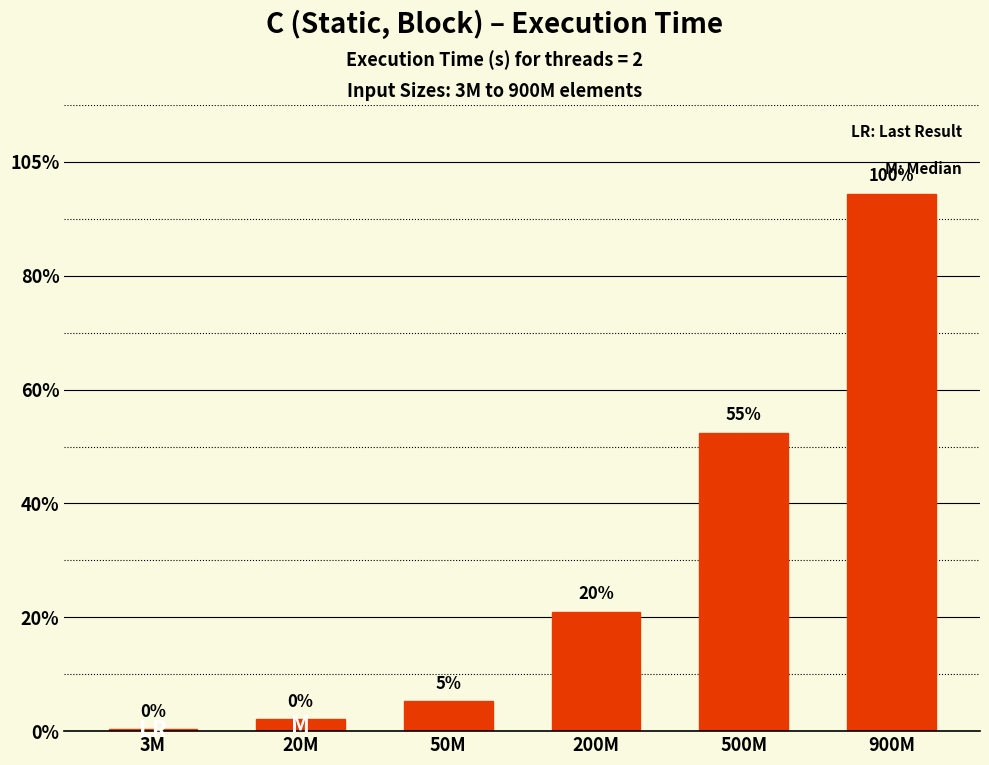

Reading left to right, transcribe all the data shown in this chart.

3M=0.1	20M=0.4	50M=1.0	200M=4.2	500M=10.5	900M=18.9